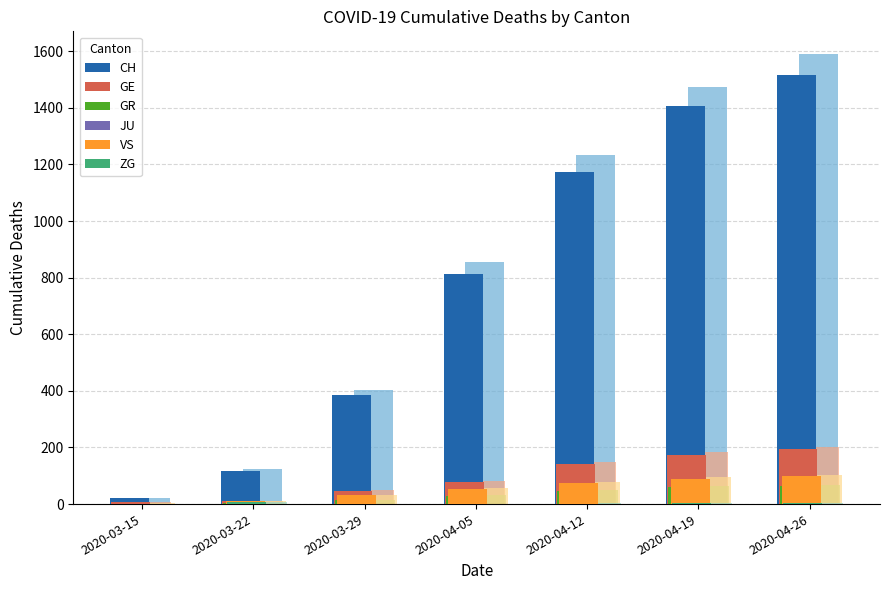

At which label is ZG closest to 3?

2020-04-19